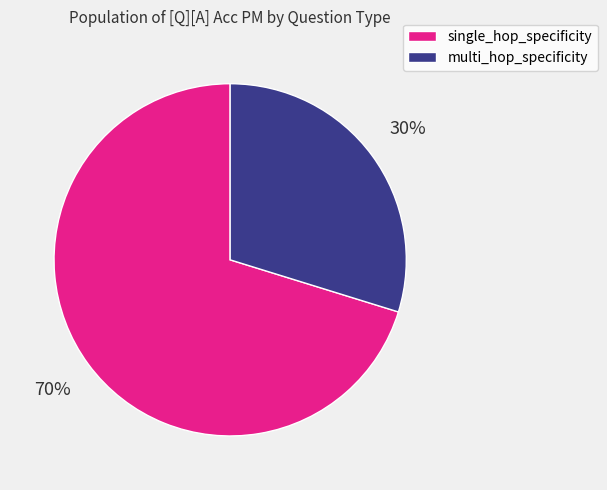

Rank the categories by value from highest to lowest.

single_hop_specificity, multi_hop_specificity